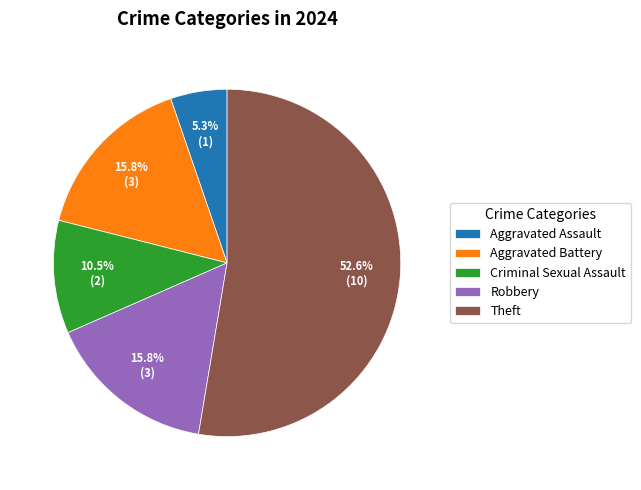

What portion of the pie excludes Theft?

47.4%